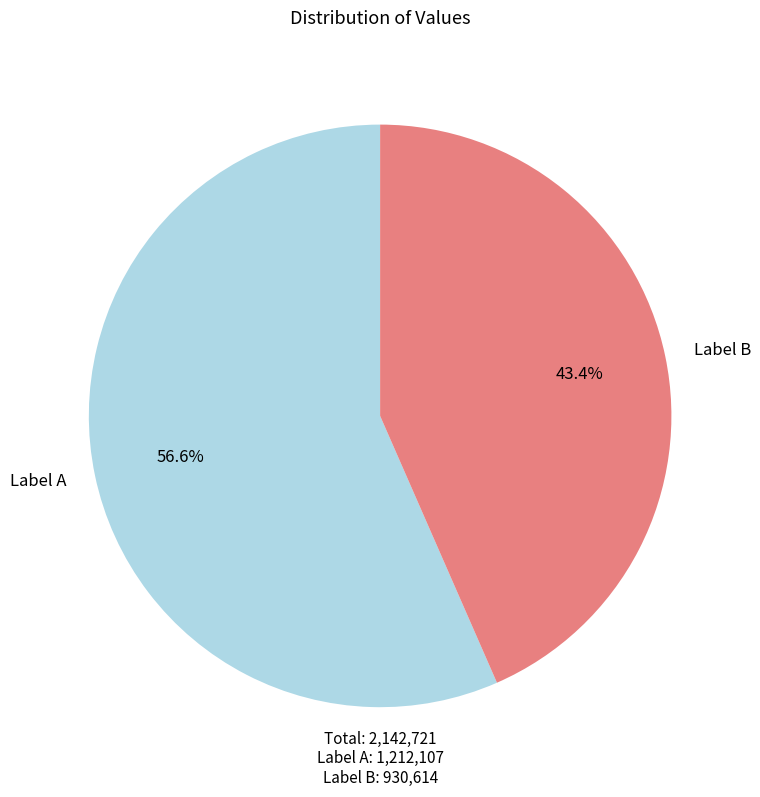

Which slice represents more than half of the pie?

Label A